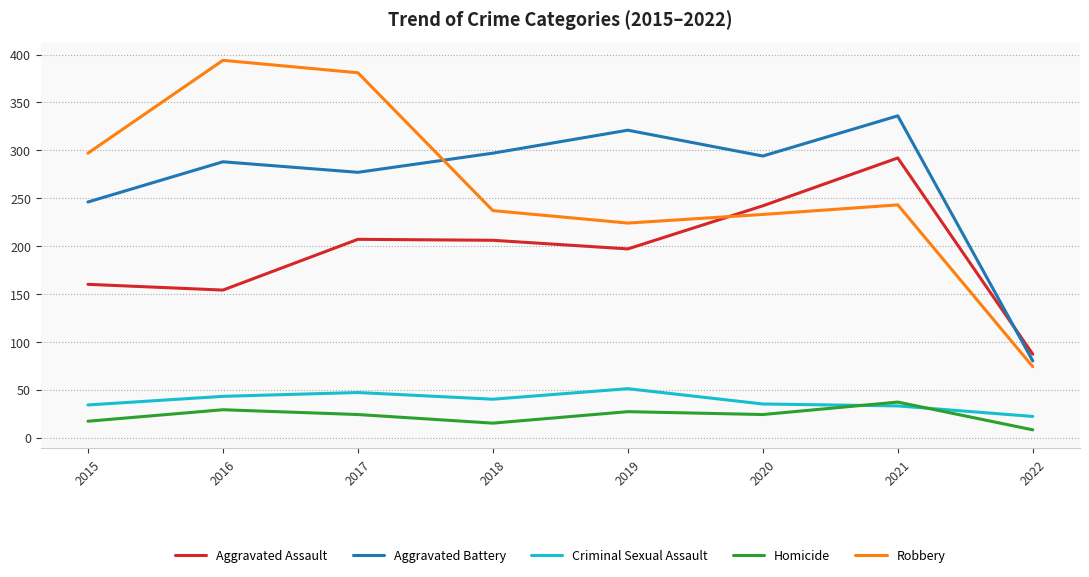

Is the value of Robbery at 2015 greater than the value of Homicide at 2021?

Yes